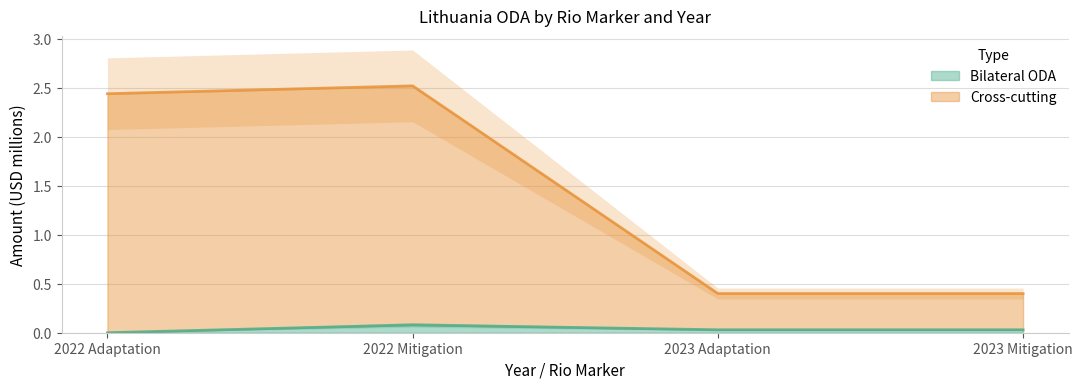

At which label does Bilateral ODA reach its minimum?

2022 Adaptation